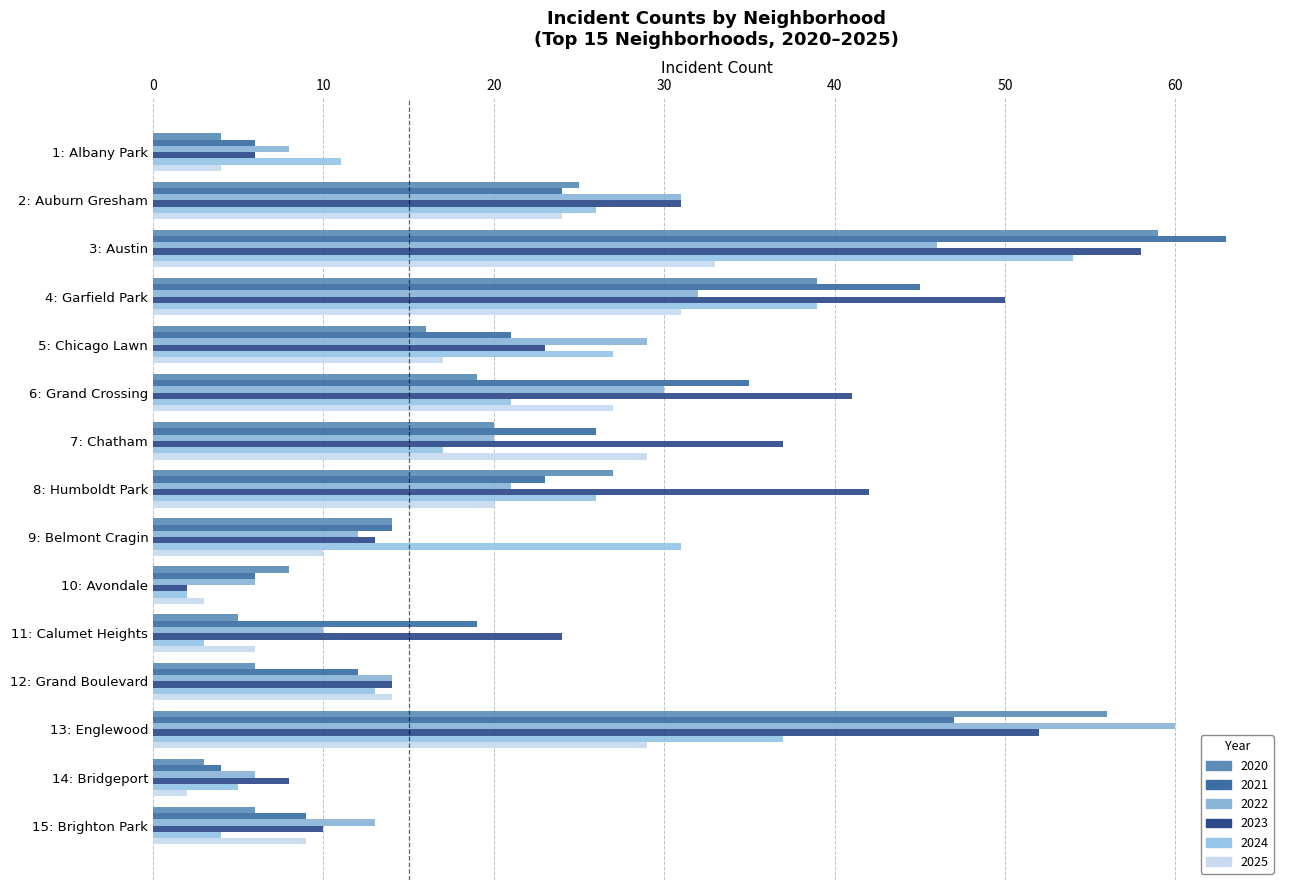

Which series has the largest range (max minus min)?

2021